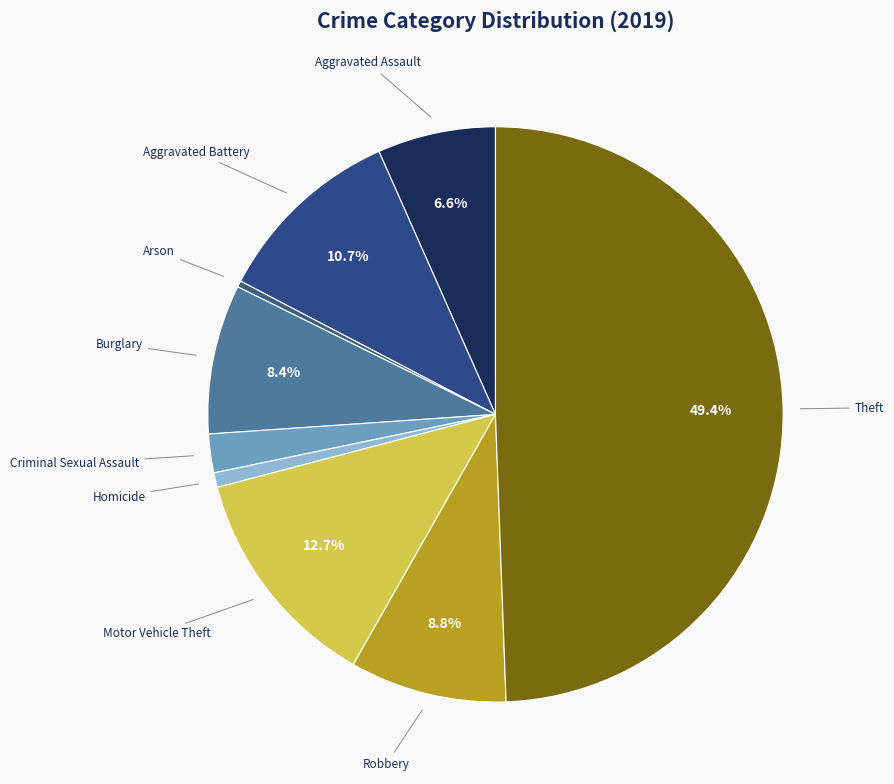

Is there a majority slice in this chart?

No